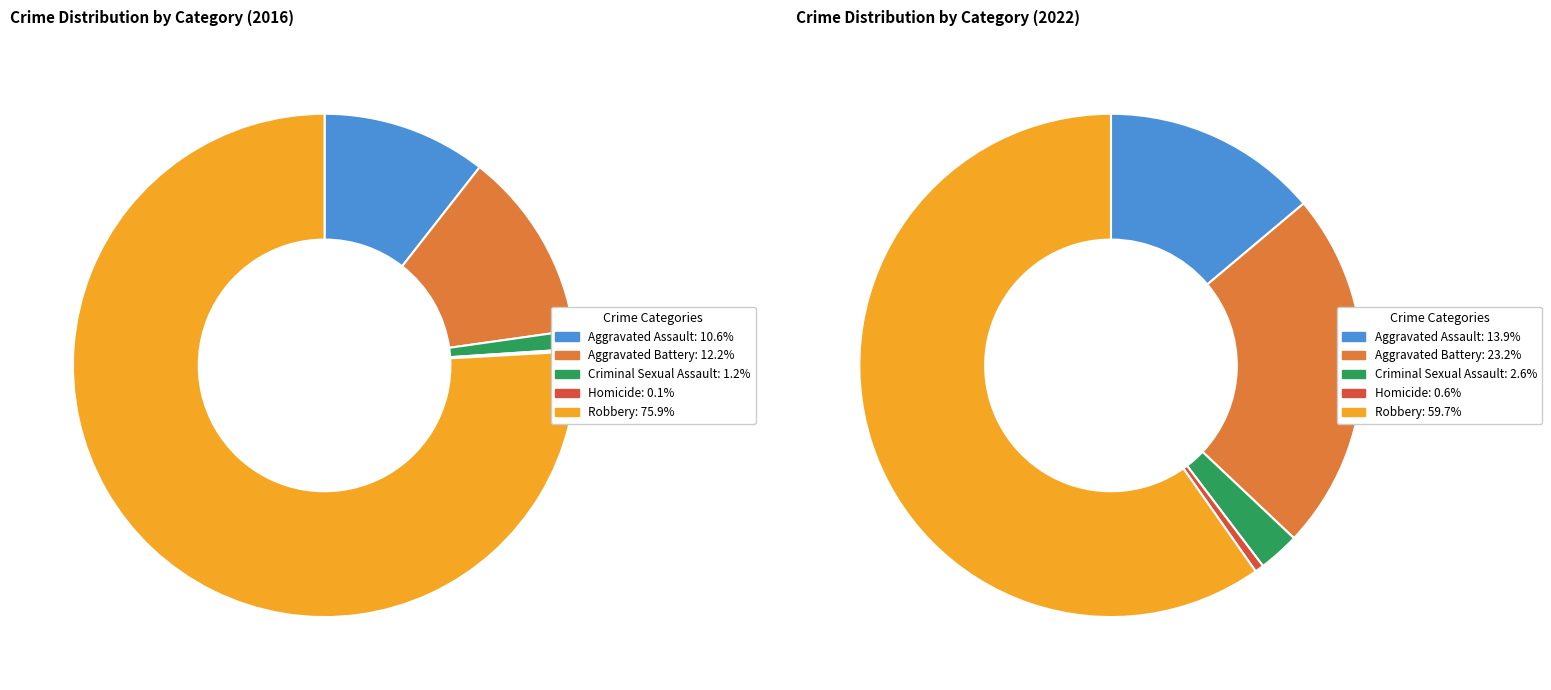

To the nearest percent, what is the average slice percentage?

20%